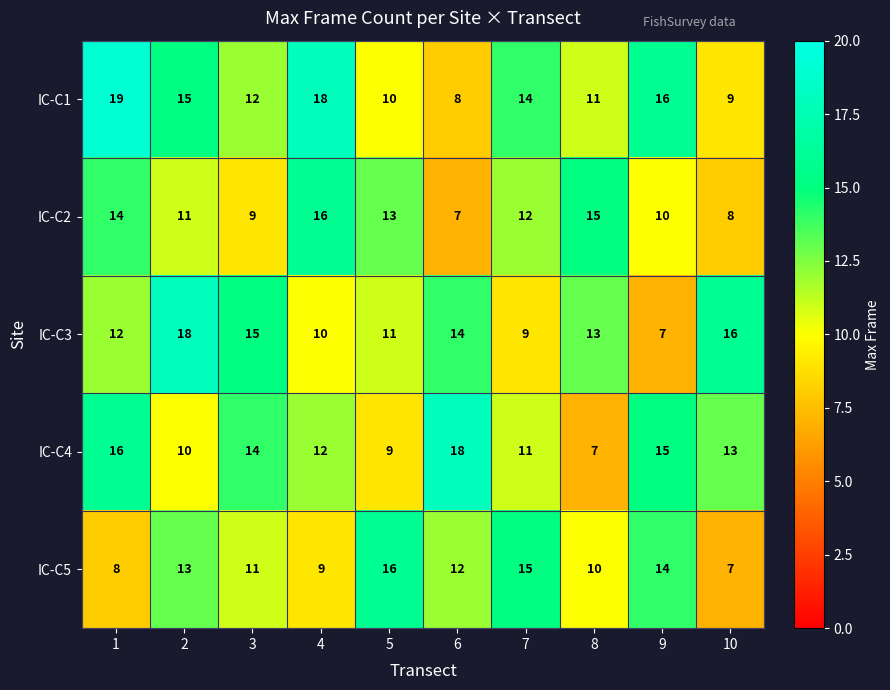

Read the IC-C3 value at 10.

16